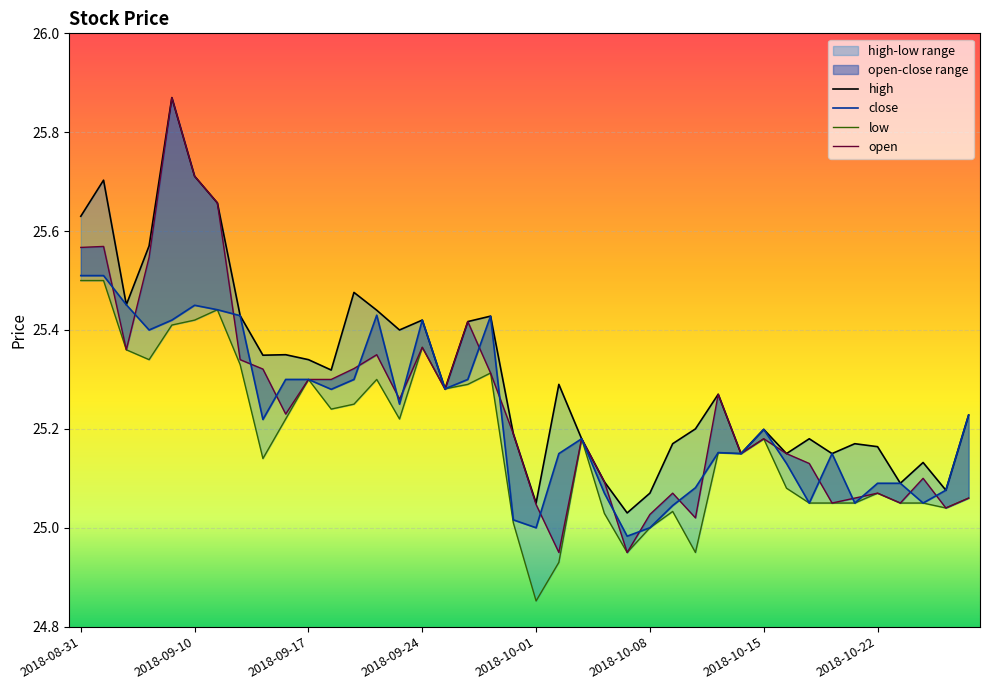

Which series has the largest total across all categories?

high